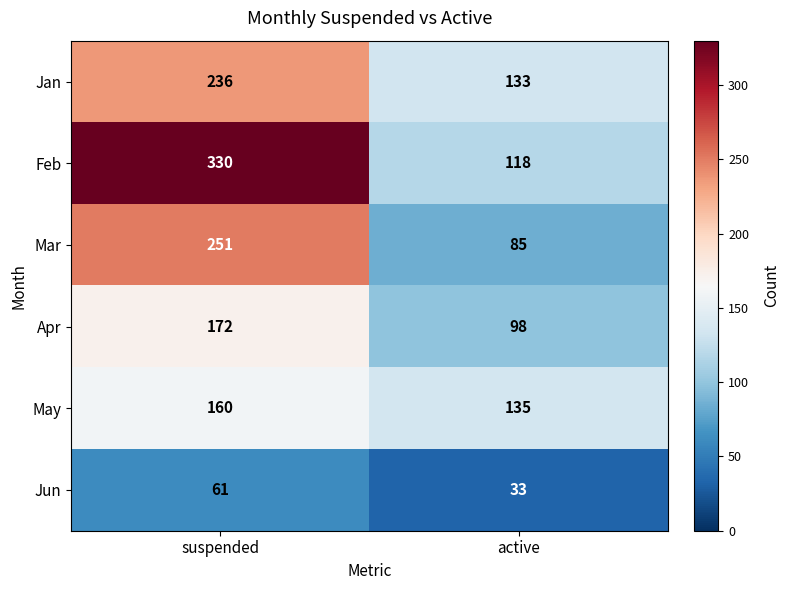

At how many categories does at least one series exceed 171?

1